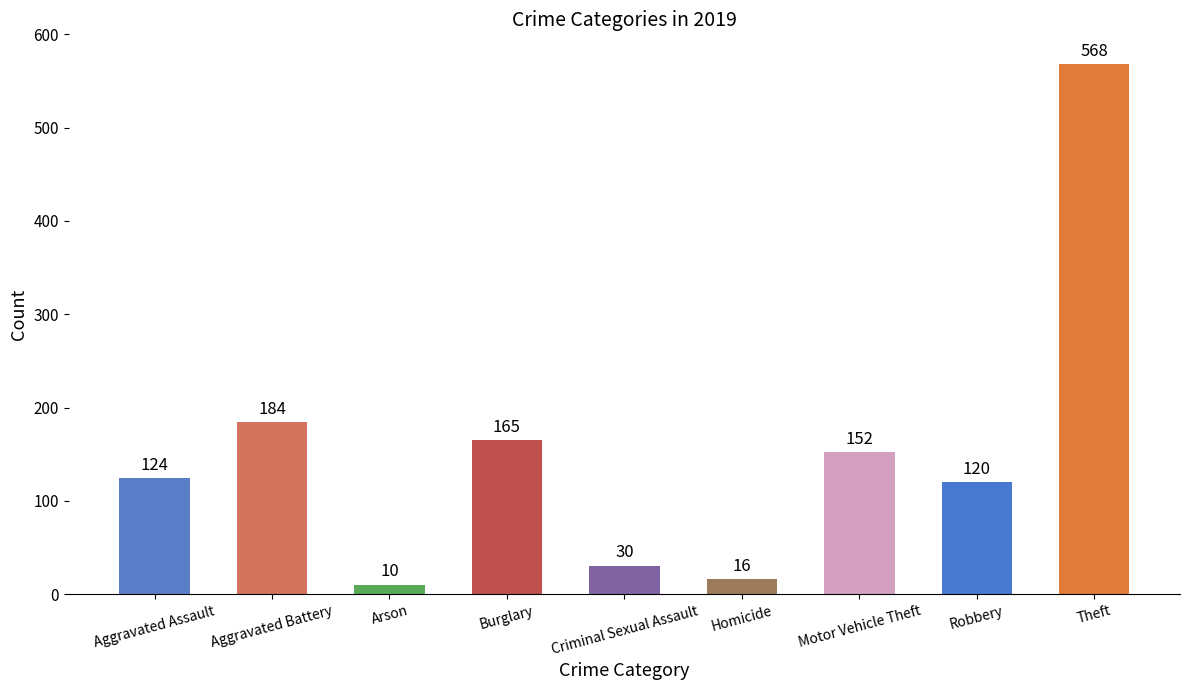

What is the approximate value at Aggravated Battery?

184